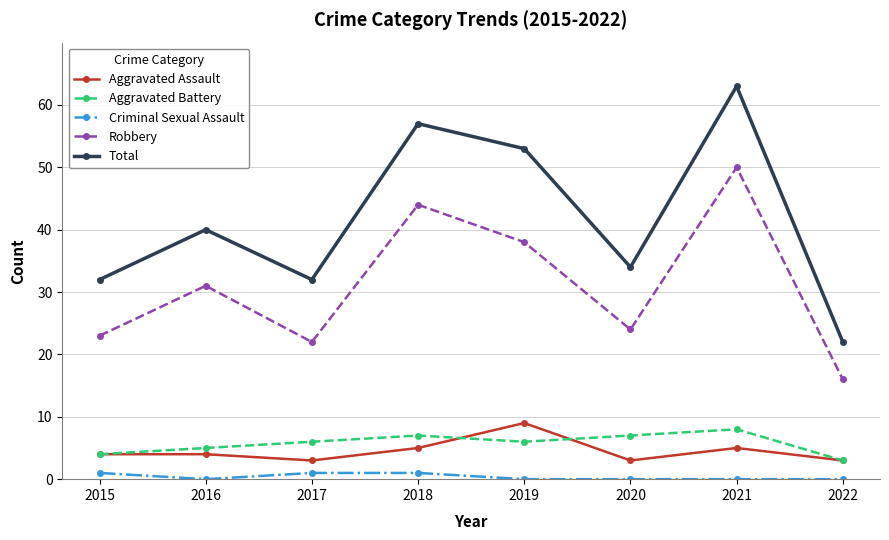

The value of Robbery at 2022 is 6. True or false?

False